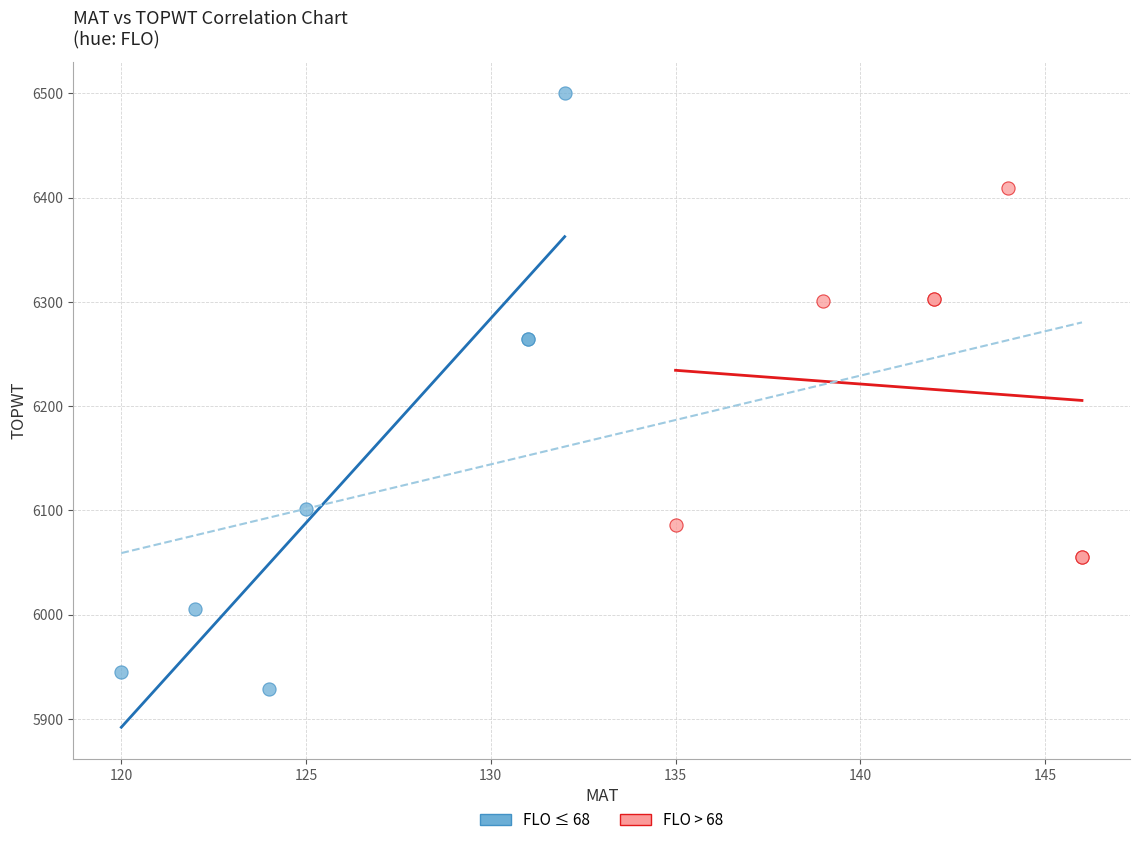

Which series reaches the minimum Y coordinate?

FLO ≤ 68